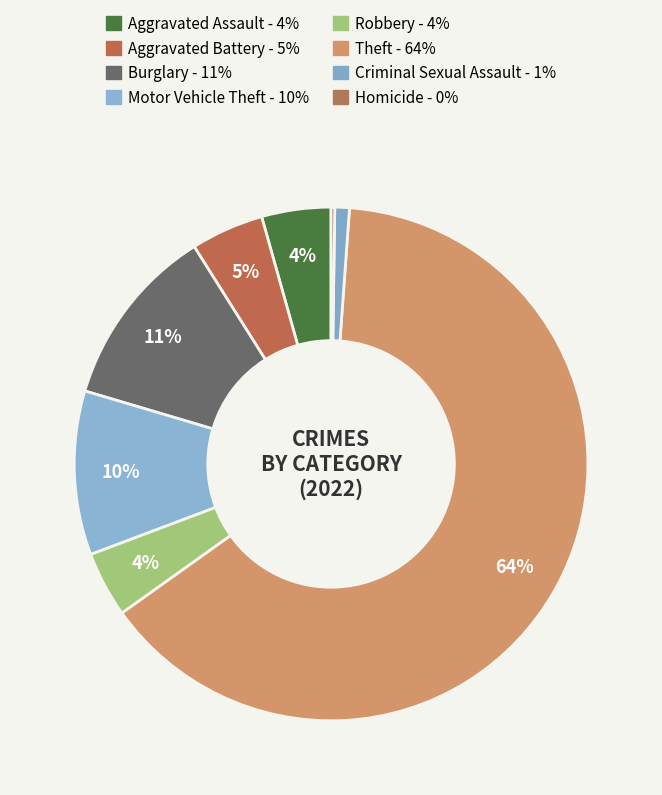

To the nearest percent, what is the difference between the largest and smallest slice percentages?

64%